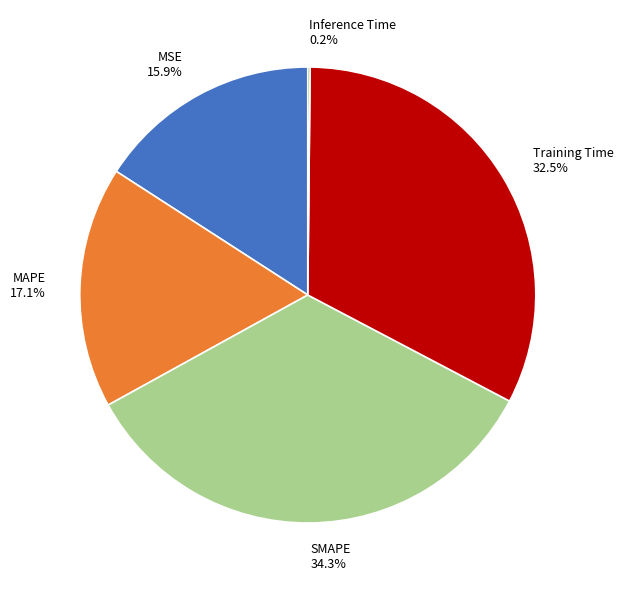

Is SMAPE the majority of the pie?

No